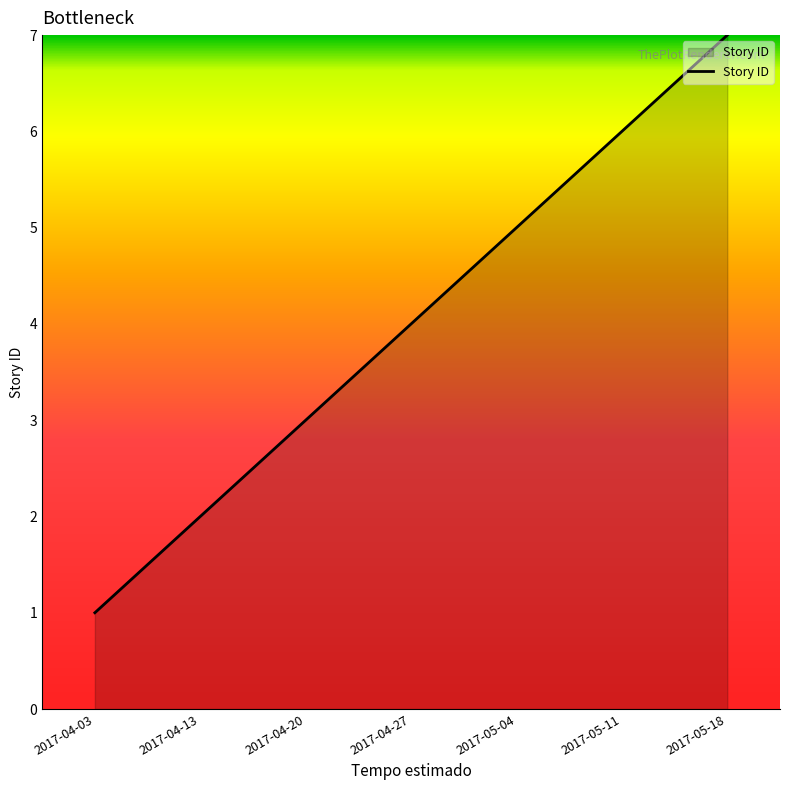

Reading left to right, transcribe all the data shown in this chart.

2017-04-03=1	2017-04-13=2	2017-04-20=3	2017-04-27=4	2017-05-04=5	2017-05-11=6	2017-05-18=7